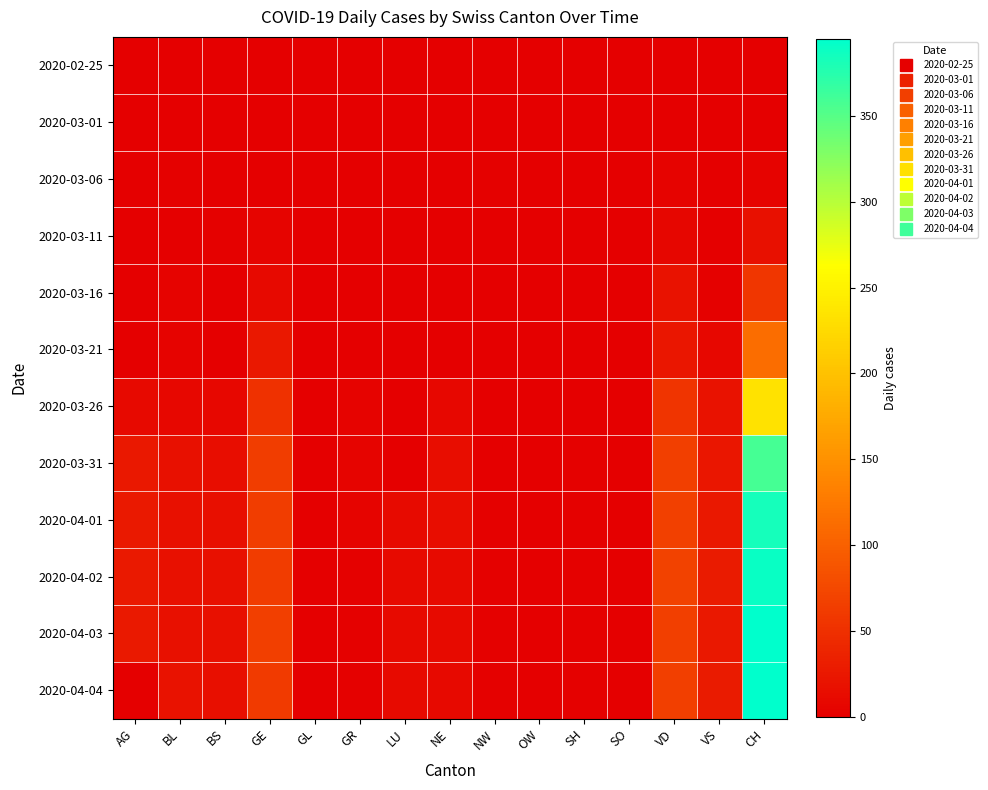

What is the maximum value shown in the chart?

395